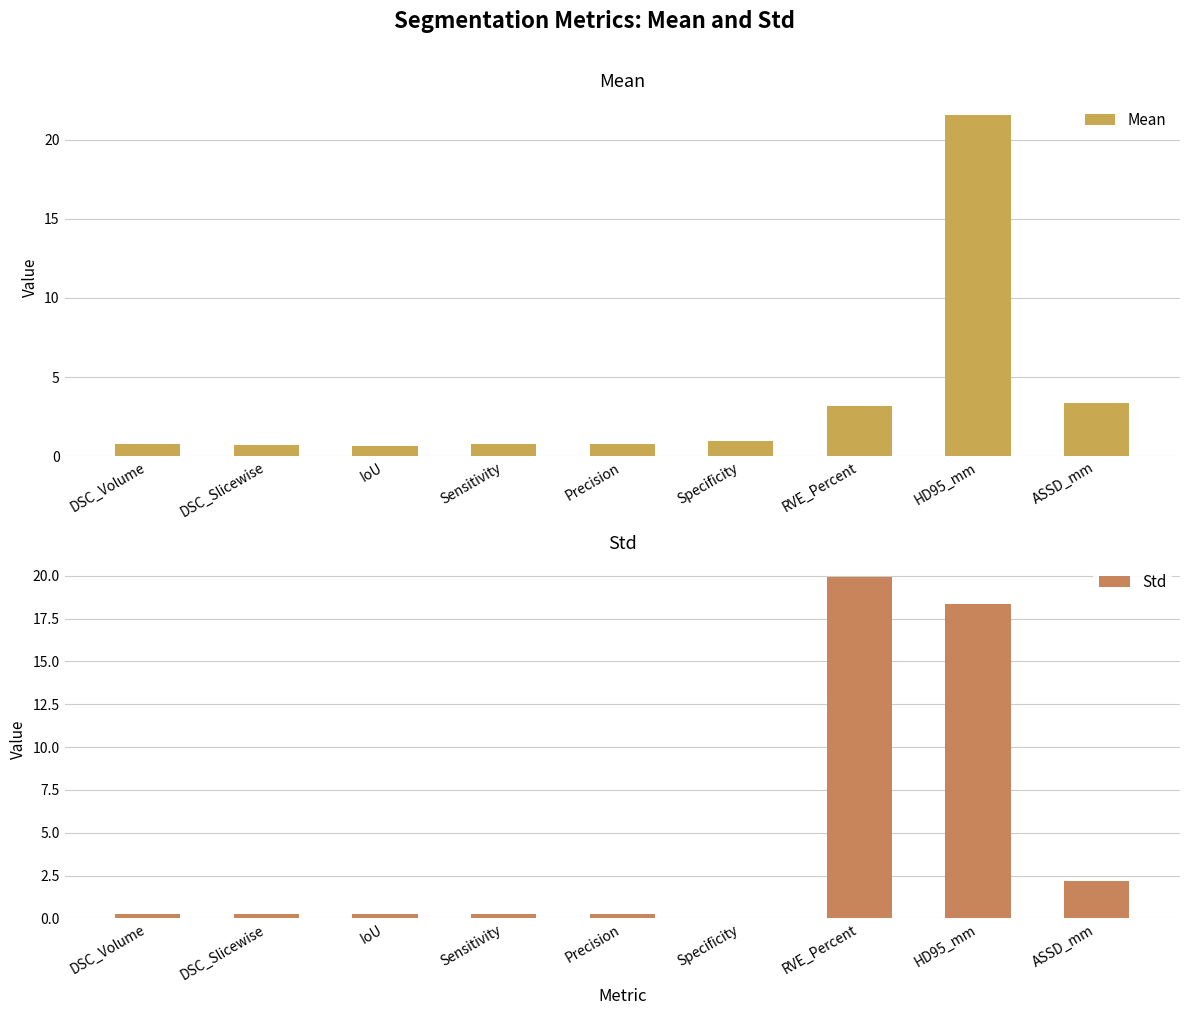

At which category is the sum across all series the highest?

HD95_mm